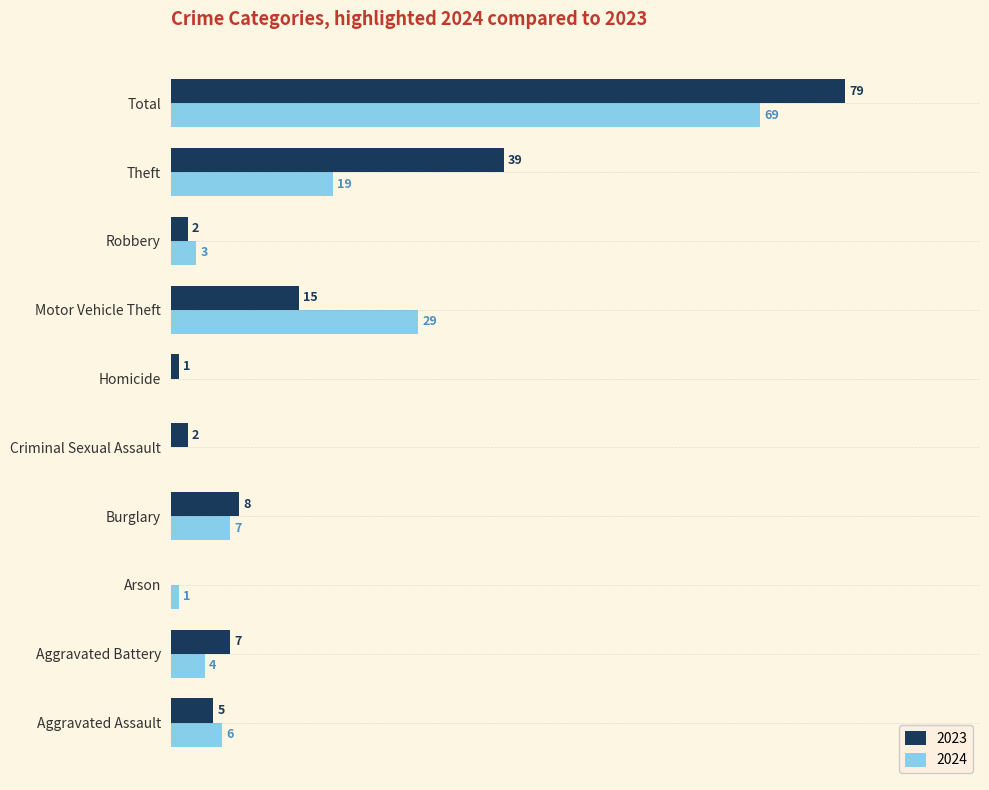

Is the value of 2023 at Arson greater than the value of 2024 at Total?

No